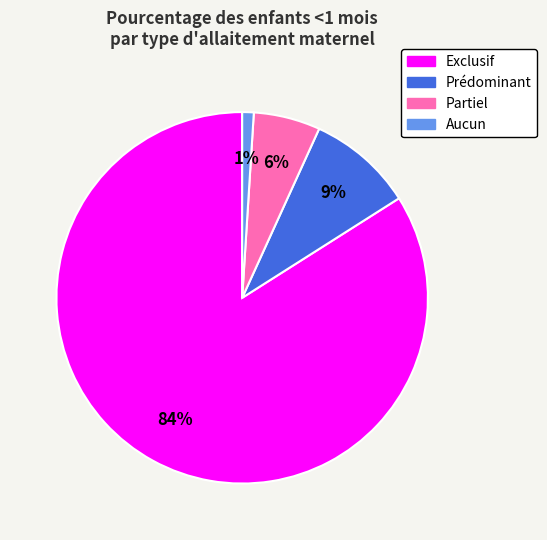

Which has a higher value, Aucun or Partiel?

Partiel